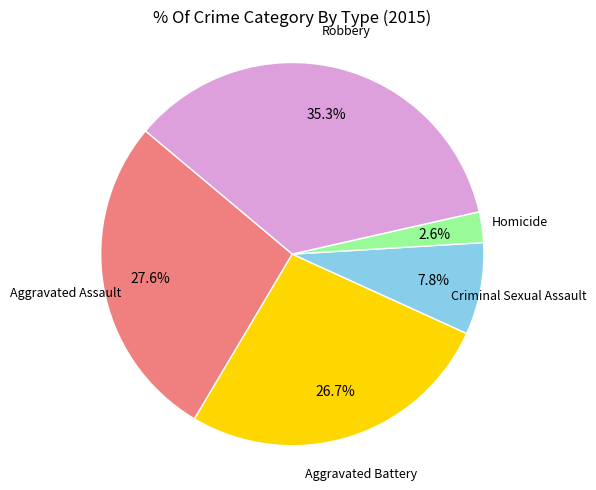

The Homicide slice represents 10% of the pie. True or false?

False